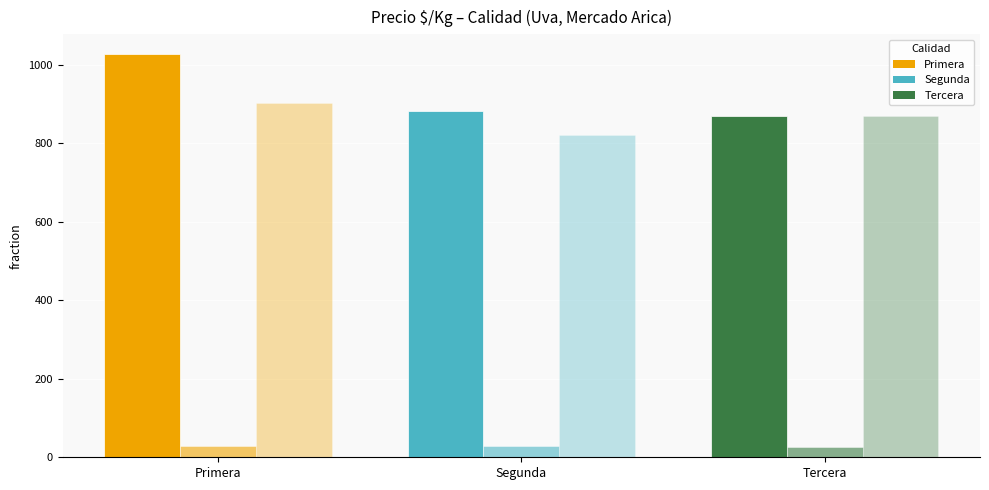

How many bars are there in each group?

3